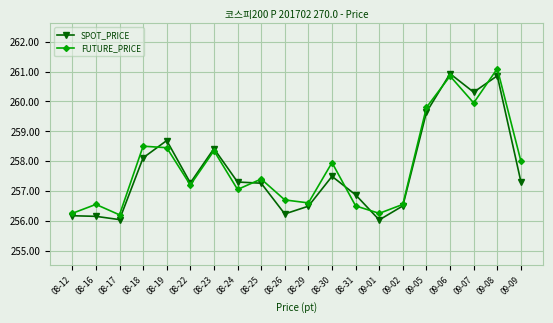

What is the smallest value displayed?

256.0